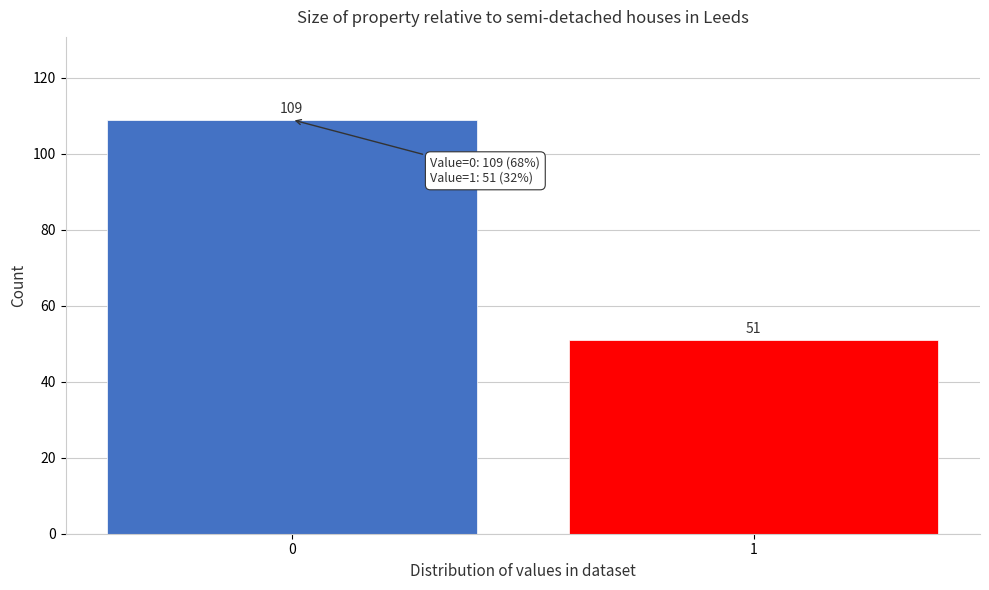

Reading left to right, transcribe all the data shown in this chart.

0=109	1=51